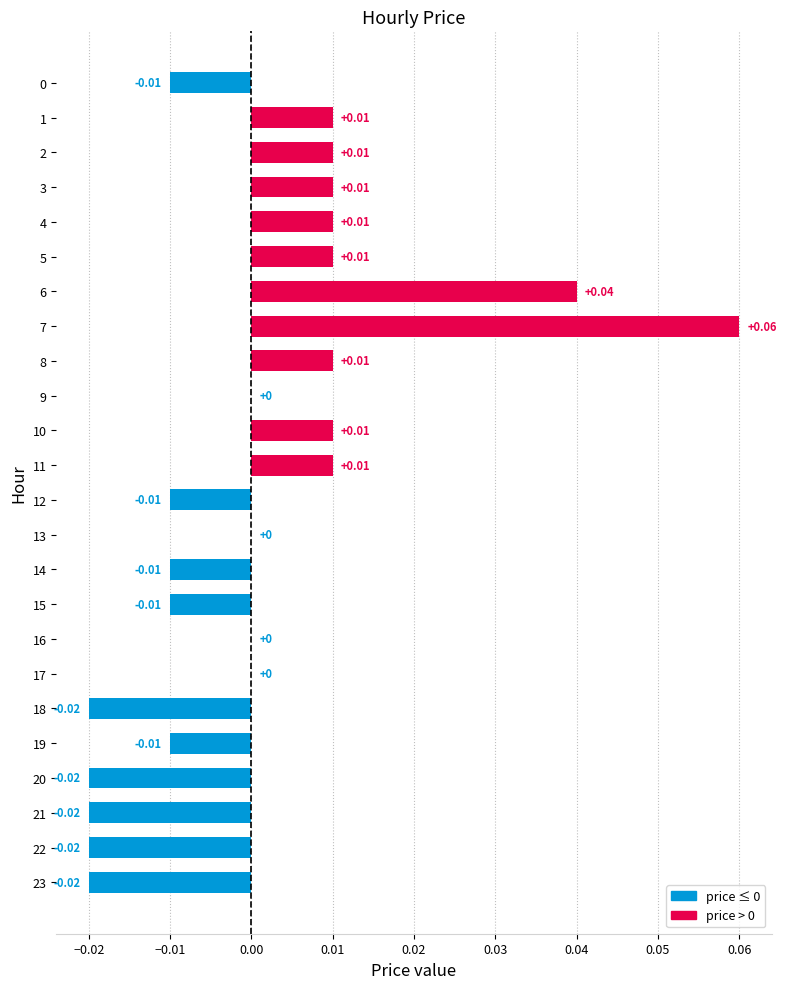

Between 8 and 20, which is larger?

8